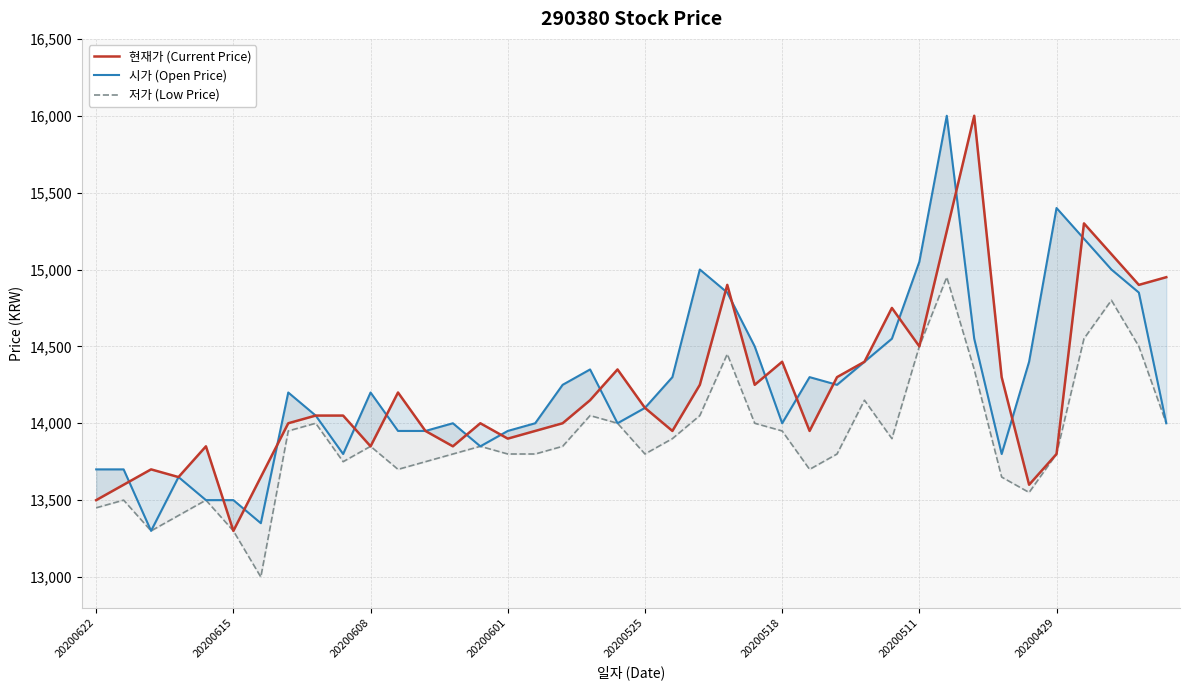

Which series has the widest spread of values?

현재가 (Current Price)